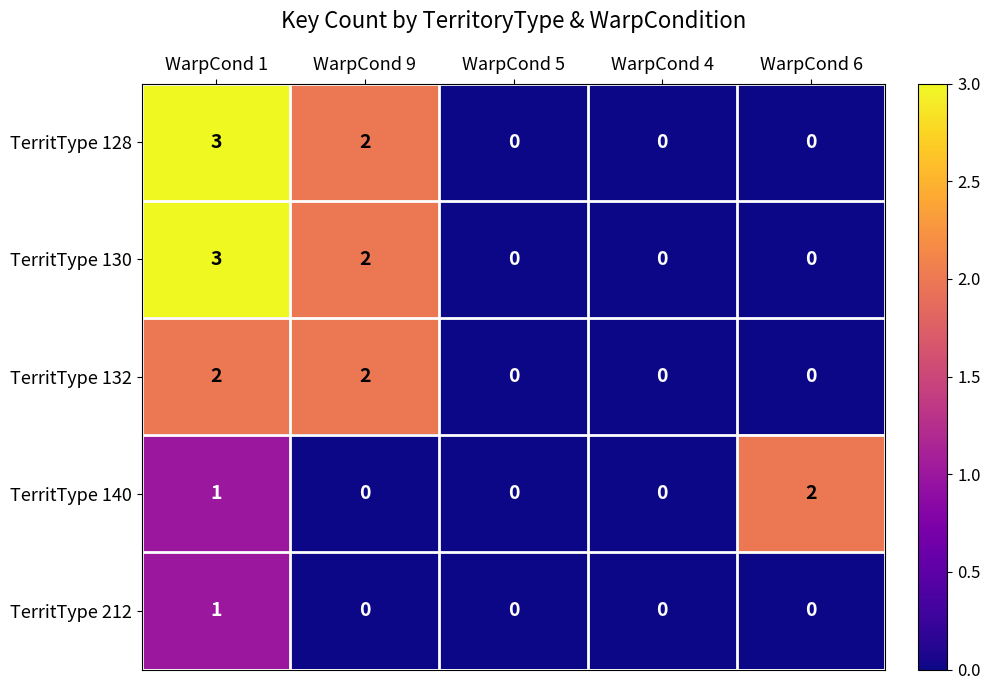

How many data points in TerritType 130 are above 0?

2